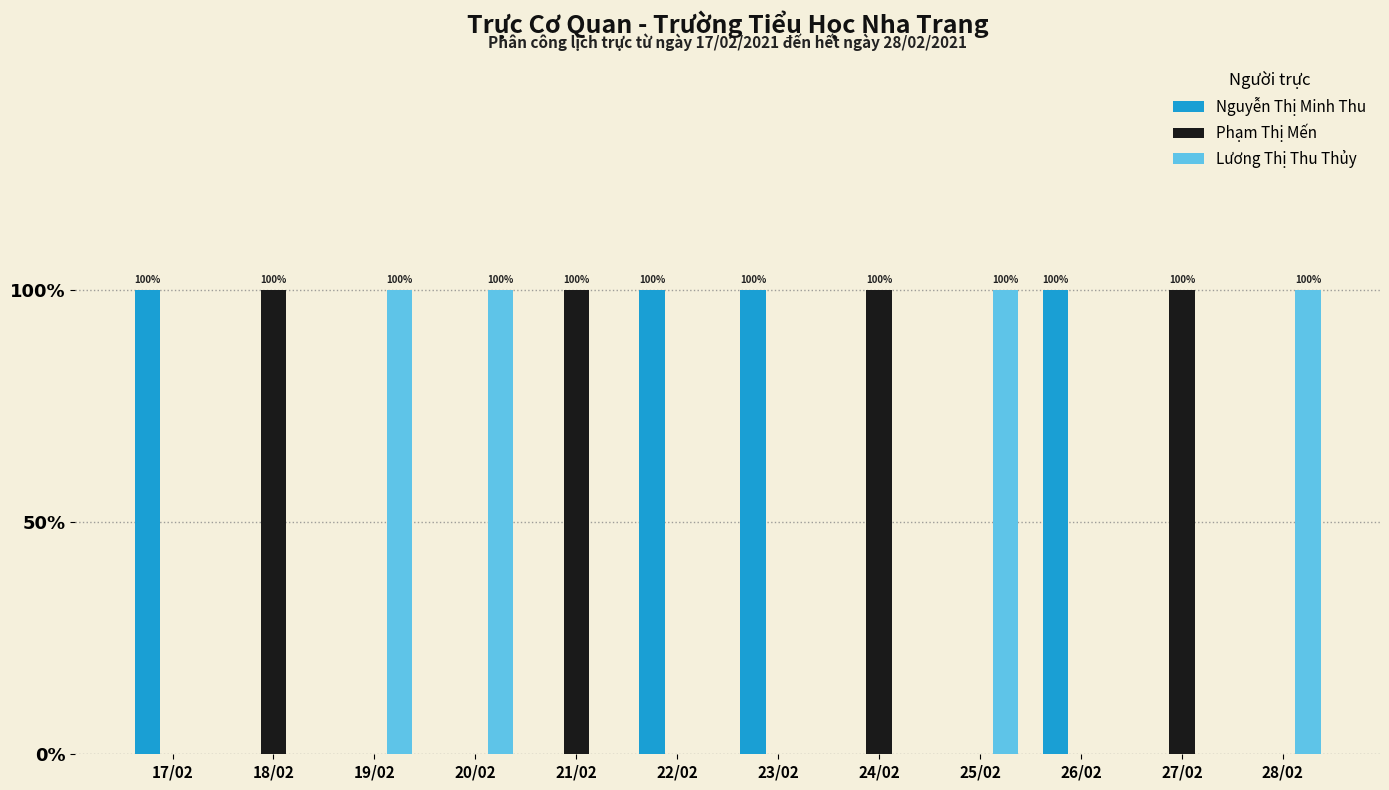

What are all the series names shown in the legend?

Nguyễn Thị Minh Thu, Phạm Thị Mến, Lương Thị Thu Thủy